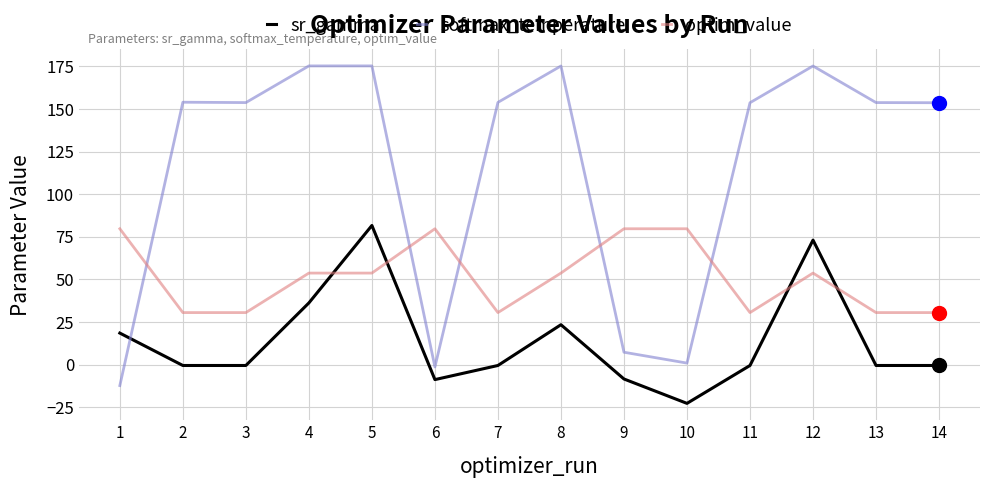

How many intersections are there between softmax_temperature and sr_gamma?

1